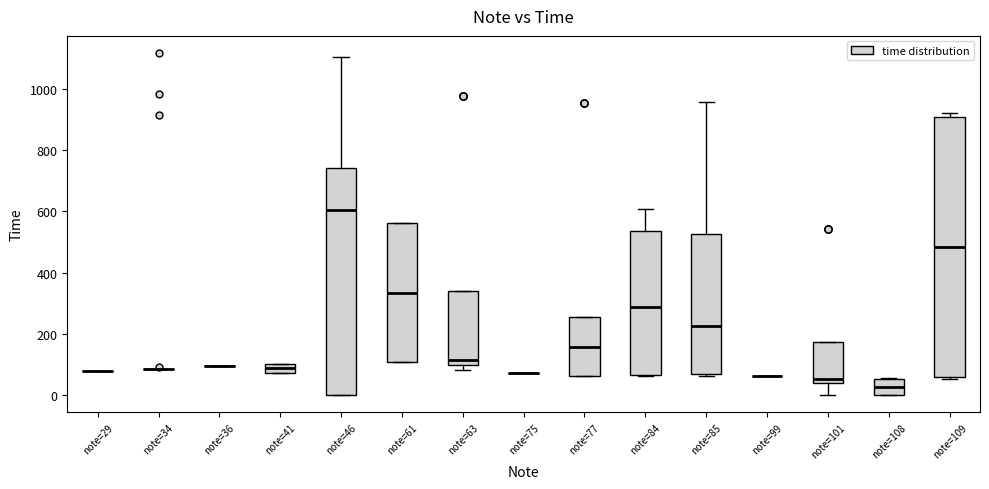

Reading left to right, transcribe this box plot: for each box, give where its median line is, the range the box spans, and where its two whiskers end, as read against the y-axis. The values are not printed on the chart, so give them approximately, as read against the axis.

note=29: box collapsed to a line at 80, whiskers 80 to 80
note=34: box collapsed to a line at 80, whiskers 80 to 80
note=36: box collapsed to a line at 100, whiskers 100 to 100
note=41: median 80 (inside the box), box 80 to 100, whiskers 80 to 100
note=46: median 600, box 0 to 740, whiskers 0 to 1100
note=61: median 340, box 100 to 560, whiskers 100 to 560
note=63: median 120, box 100 to 340, whiskers 80 to 340
note=75: box collapsed to a line at 80, whiskers 80 to 80
note=77: median 160, box 60 to 260, whiskers 60 to 260
note=84: median 280, box 60 to 540, whiskers 60 to 600
note=85: median 220, box 60 to 520, whiskers 60 (just below the box's lower edge) to 960
note=99: box collapsed to a line at 60, whiskers 60 to 60
note=101: median 60, box 40 to 180, whiskers 0 to 180
note=108: median 20, box 0 to 60, whiskers 0 to 60
note=109: median 480, box 60 to 900, whiskers 60 (just below the box's lower edge) to 920